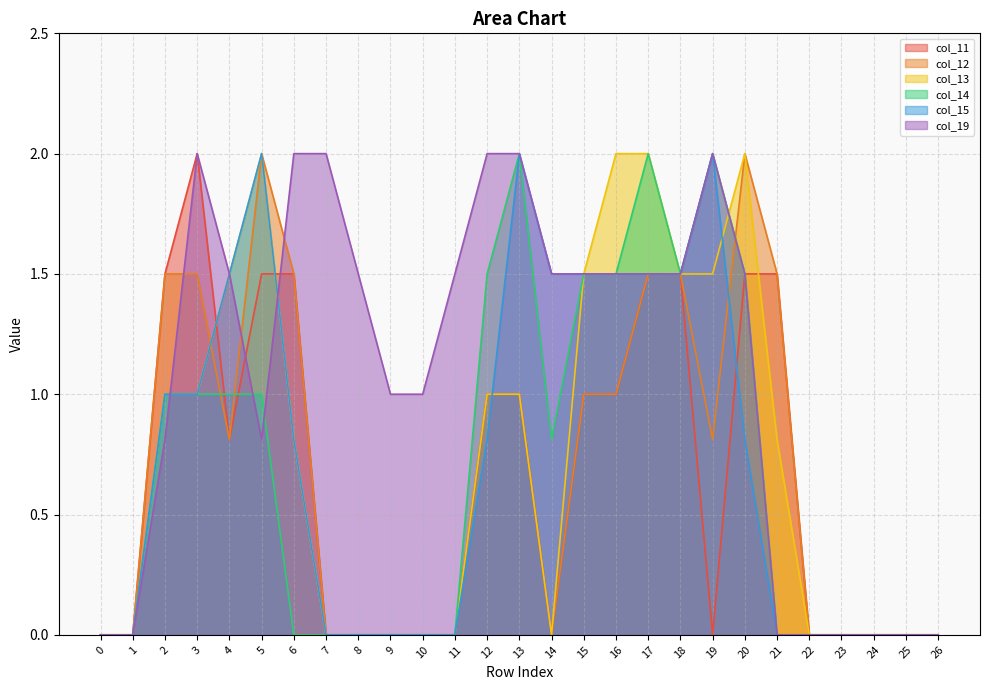

How many values in col_19 are above zero?

19